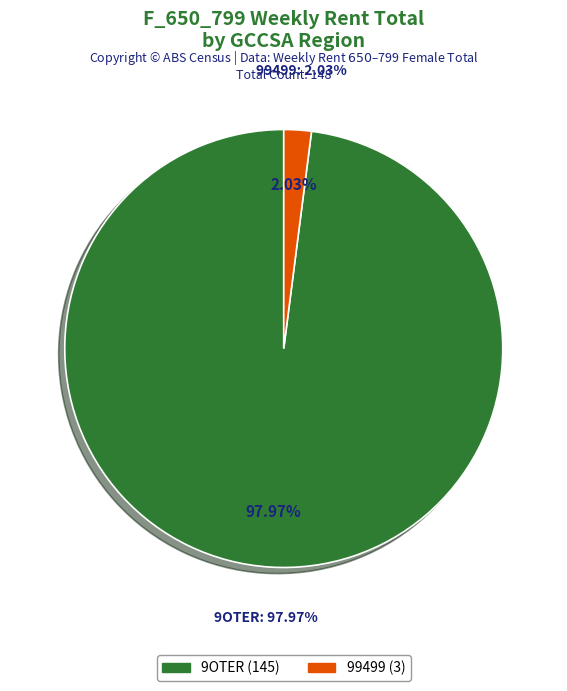

Is it true that 99499 is 14% of the pie?

False